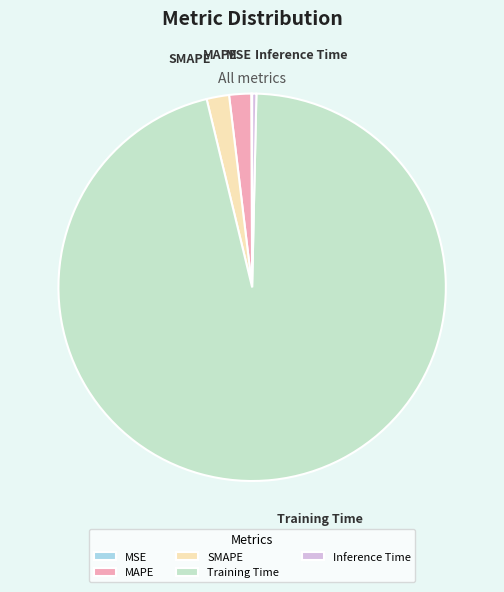

What is the largest slice in the pie chart?

Training Time